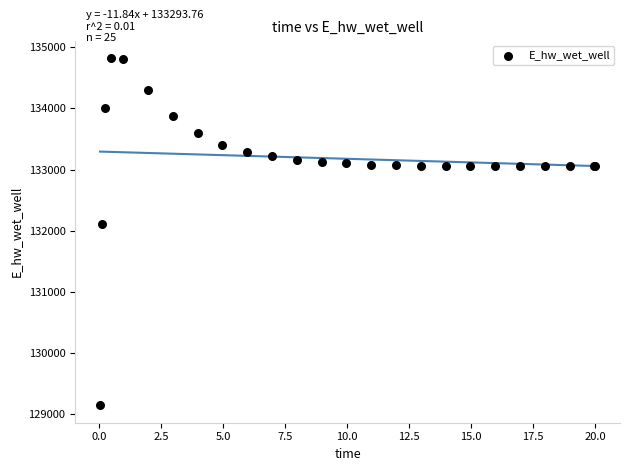

What Y value in the scatter plot is closest to 131984?

132108.1